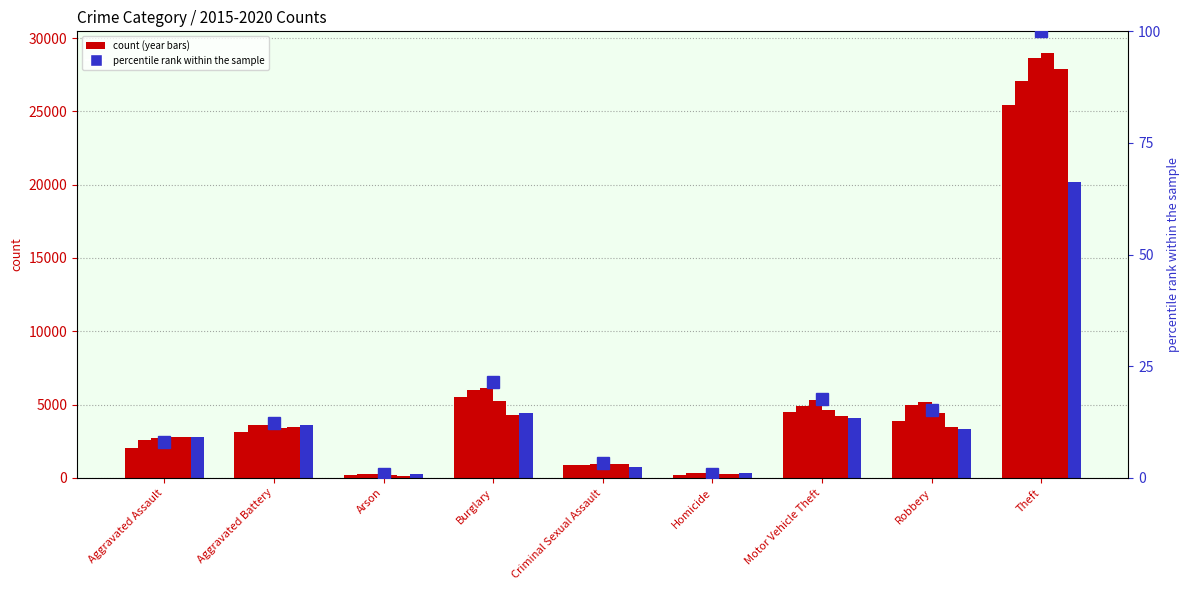

What is the difference between the values at Burglary and Theft?

78.4